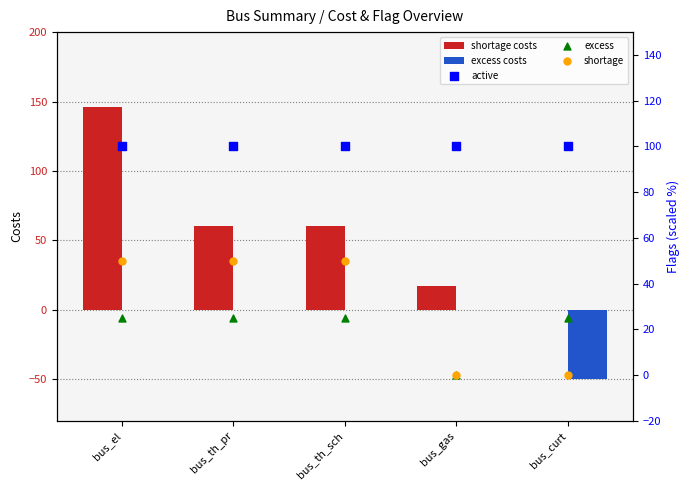

Which series contains the lowest Y value?

excess costs